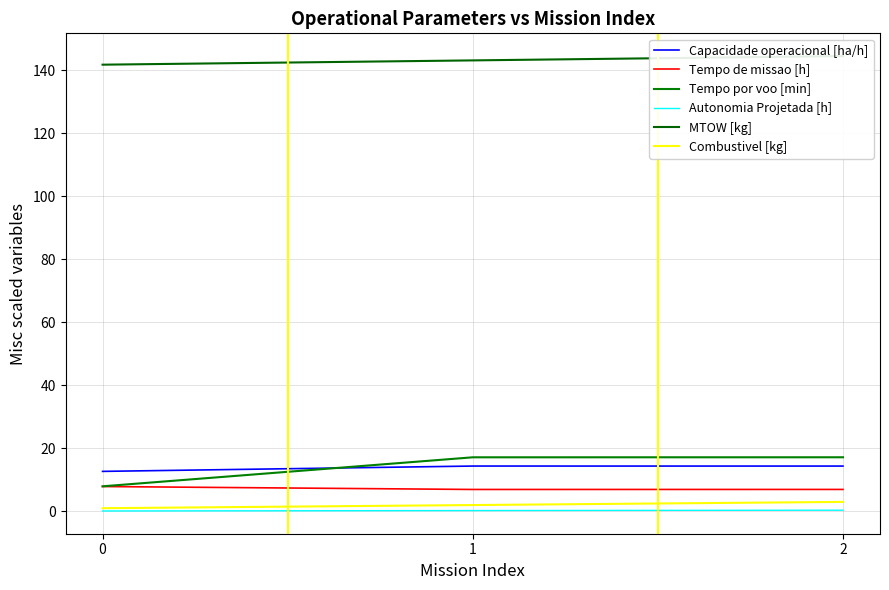

At which category is the sum across all series the highest?

2